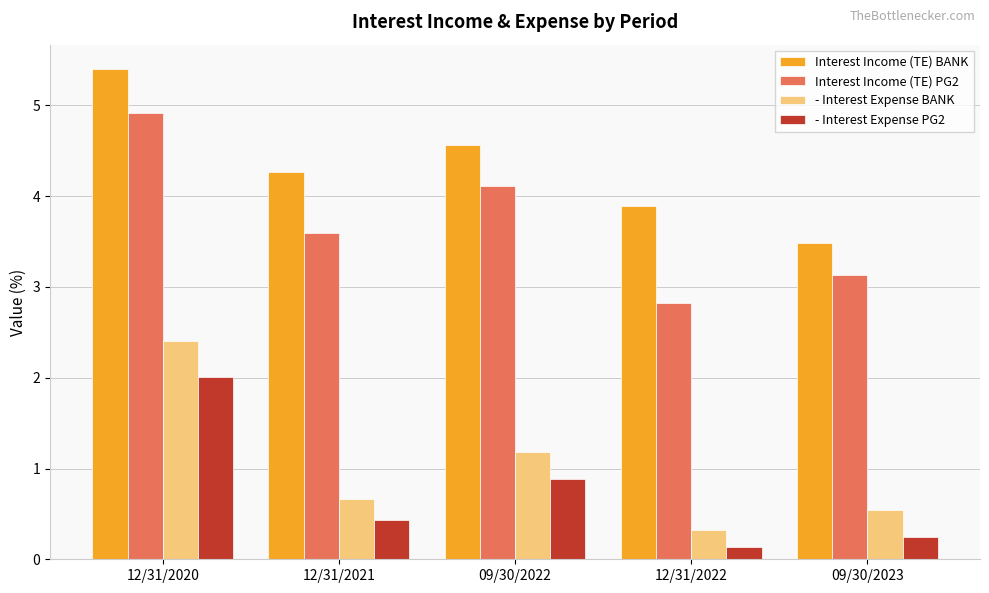

Reading left to right, extract all data points from this chart.

Interest Income (TE) BANK: 5.4	4.3	4.6	3.9	3.5
Interest Income (TE) PG2: 4.9	3.6	4.1	2.8	3.1
- Interest Expense BANK: 2.4	0.7	1.2	0.3	0.5
- Interest Expense PG2: 2.0	0.4	0.9	0.1	0.2